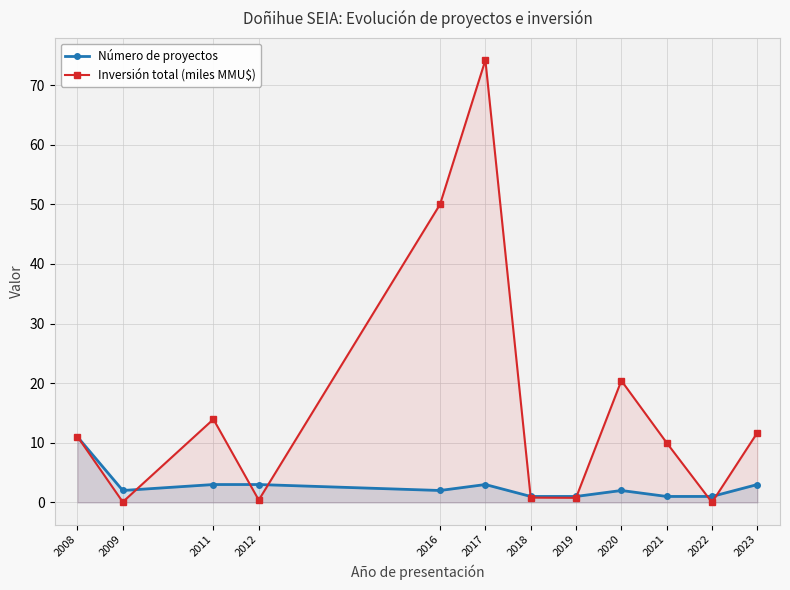

What is the sum of all Inversión total (miles MMU$) values?

193.4